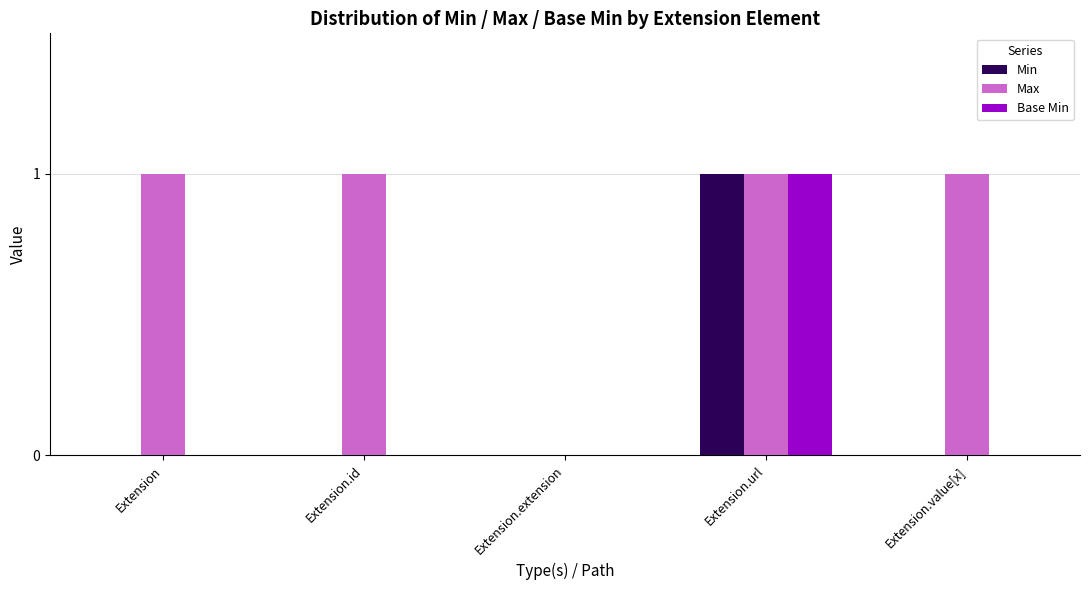

The Base Min series shows 0 at Extension.extension. True or false?

True